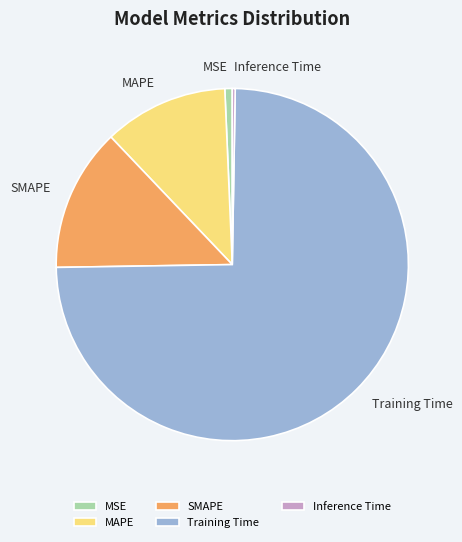

Does Training Time account for over 50% of the chart?

Yes